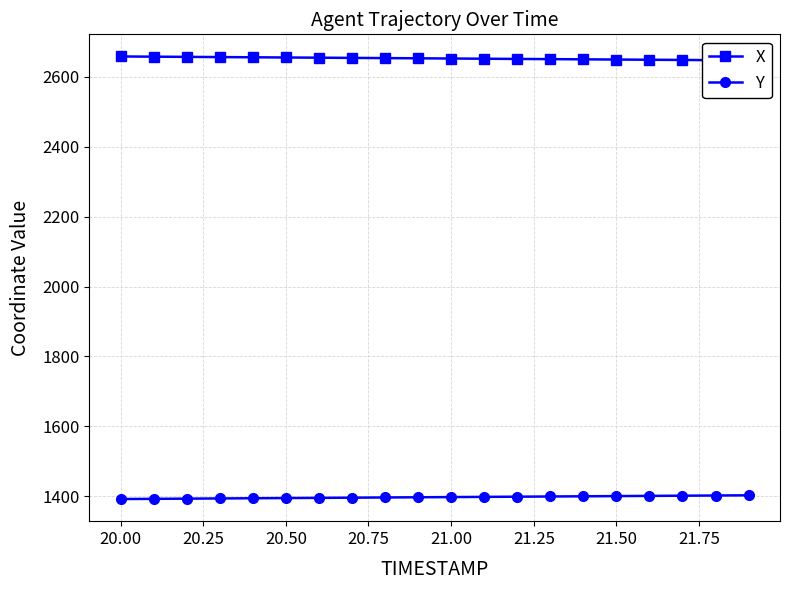

What is the difference between the second highest and second lowest values in the X series?

10.0